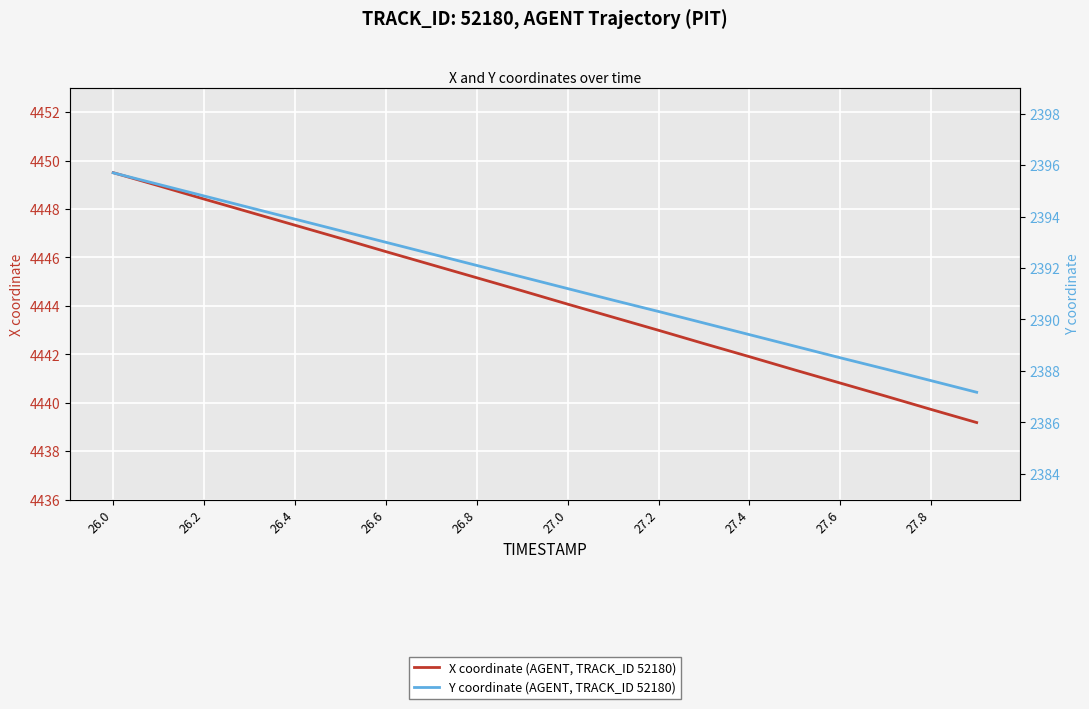

What is the approximate value of Y coordinate (AGENT, TRACK_ID 52180) at 26.2?

2395.2